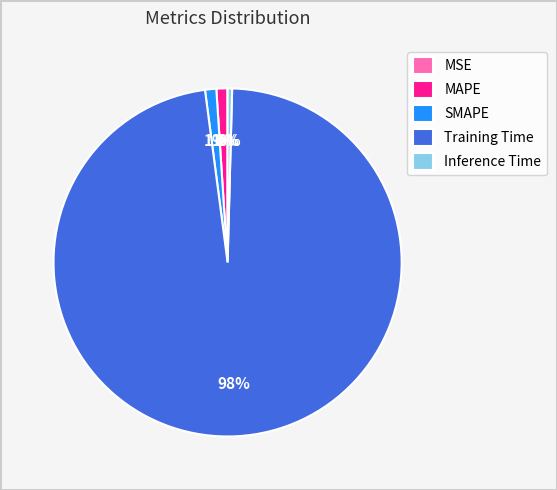

To the nearest percent, what percentage of the pie is SMAPE?

1%